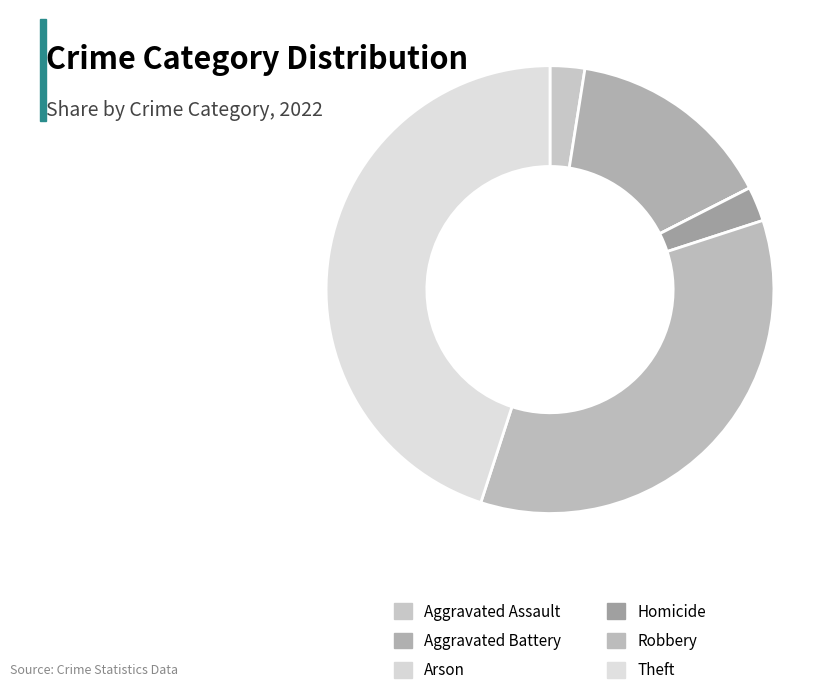

True or false: Aggravated Battery accounts for 15% of the total.

True